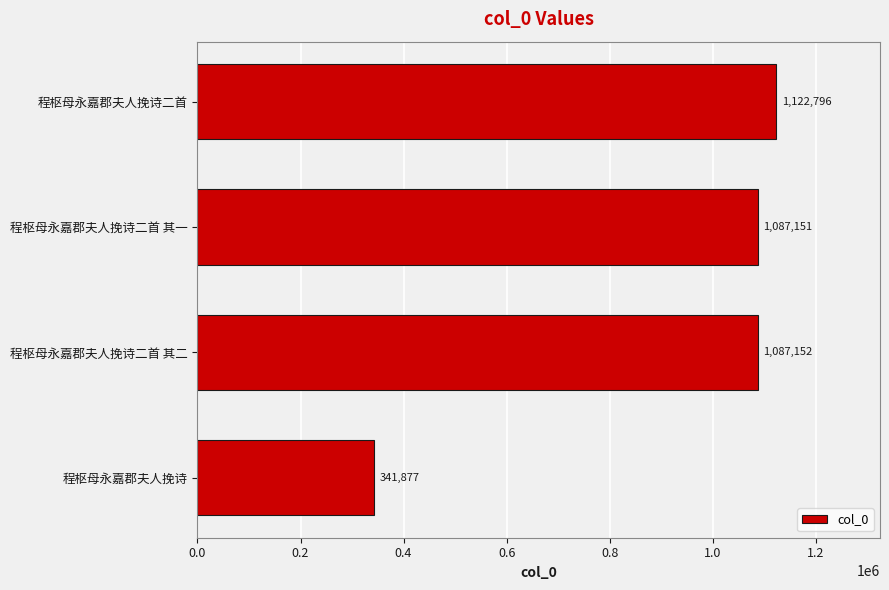

What is the difference between the second highest and second lowest values?

1